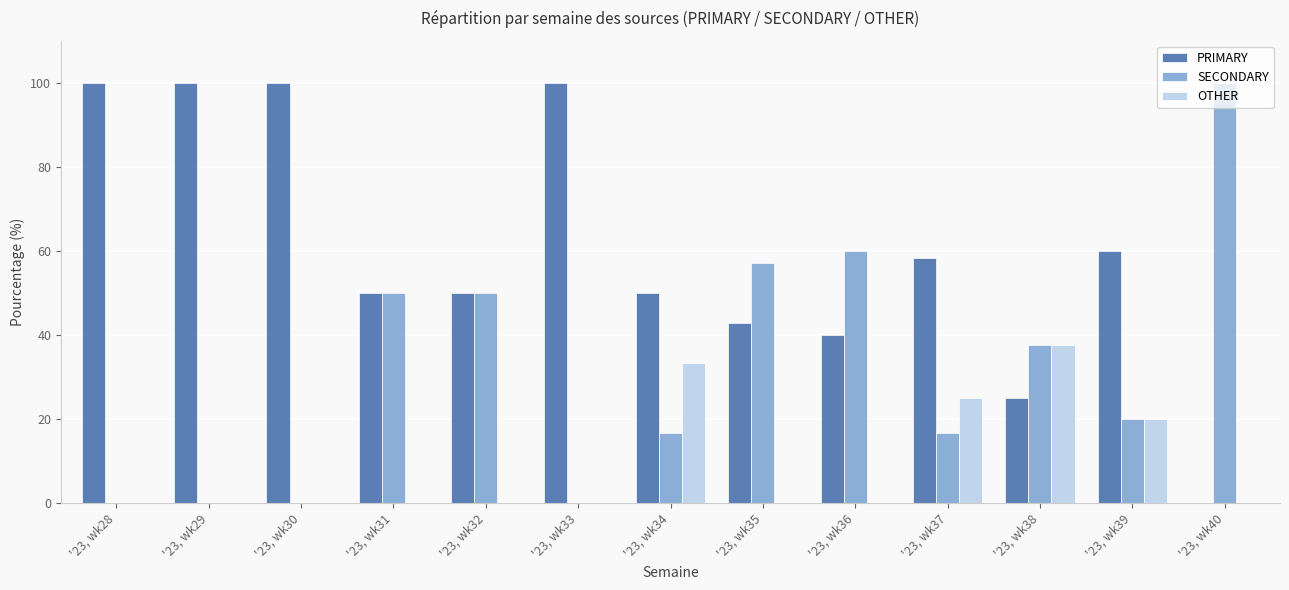

What is the greatest value displayed?

100.0